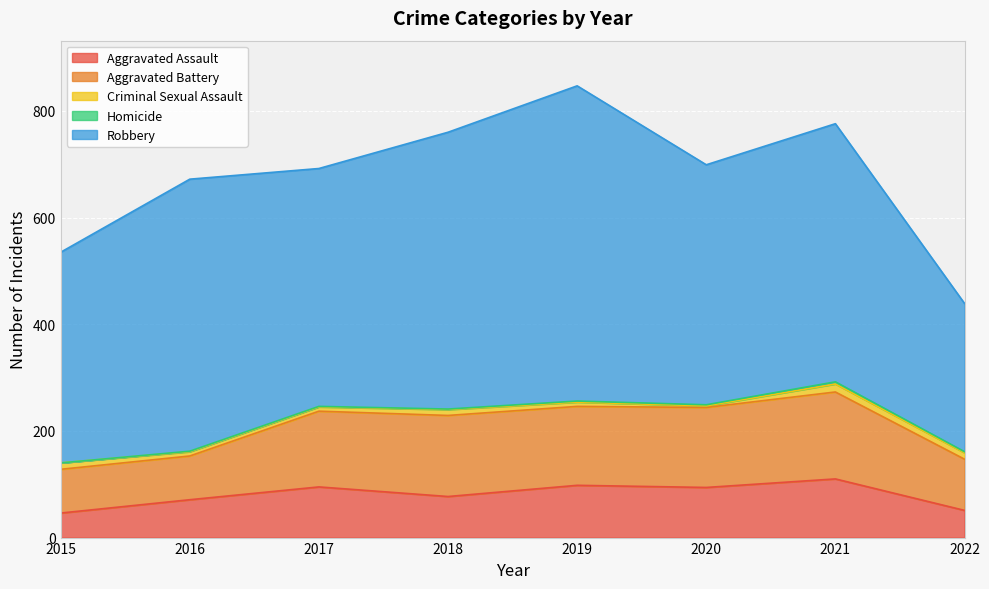

At which label does Criminal Sexual Assault first exceed 11?

2015